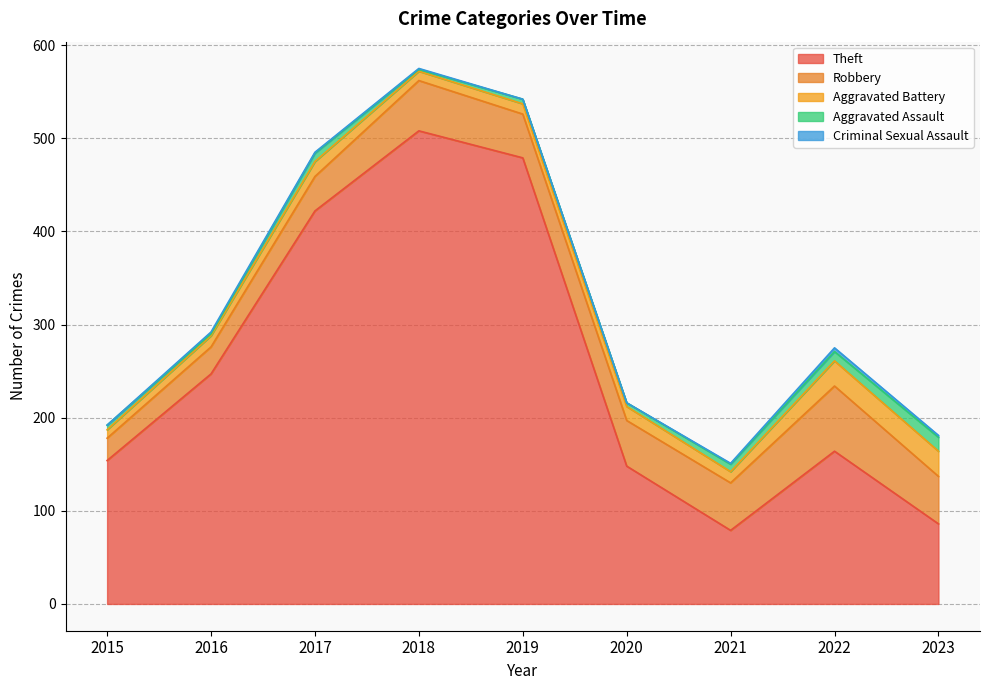

What are all the series names shown in the legend?

Theft, Robbery, Aggravated Battery, Aggravated Assault, Criminal Sexual Assault